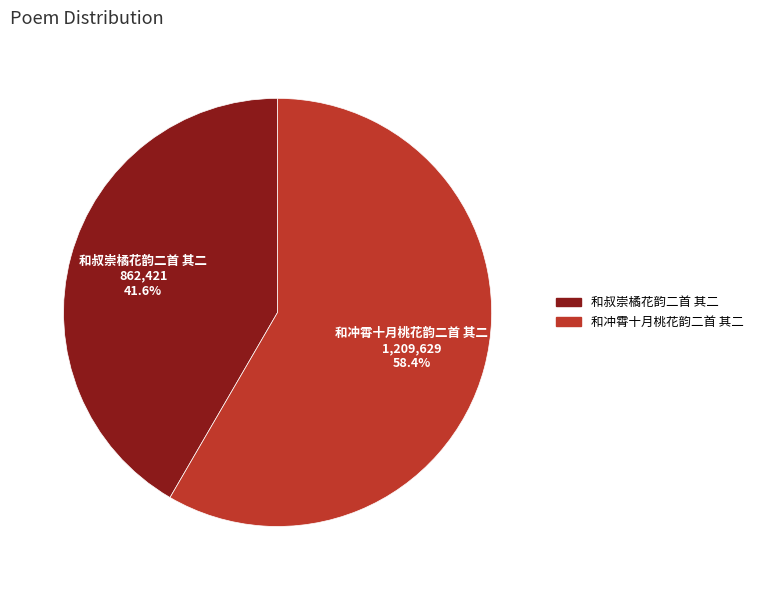

How many slices are in this pie chart?

2